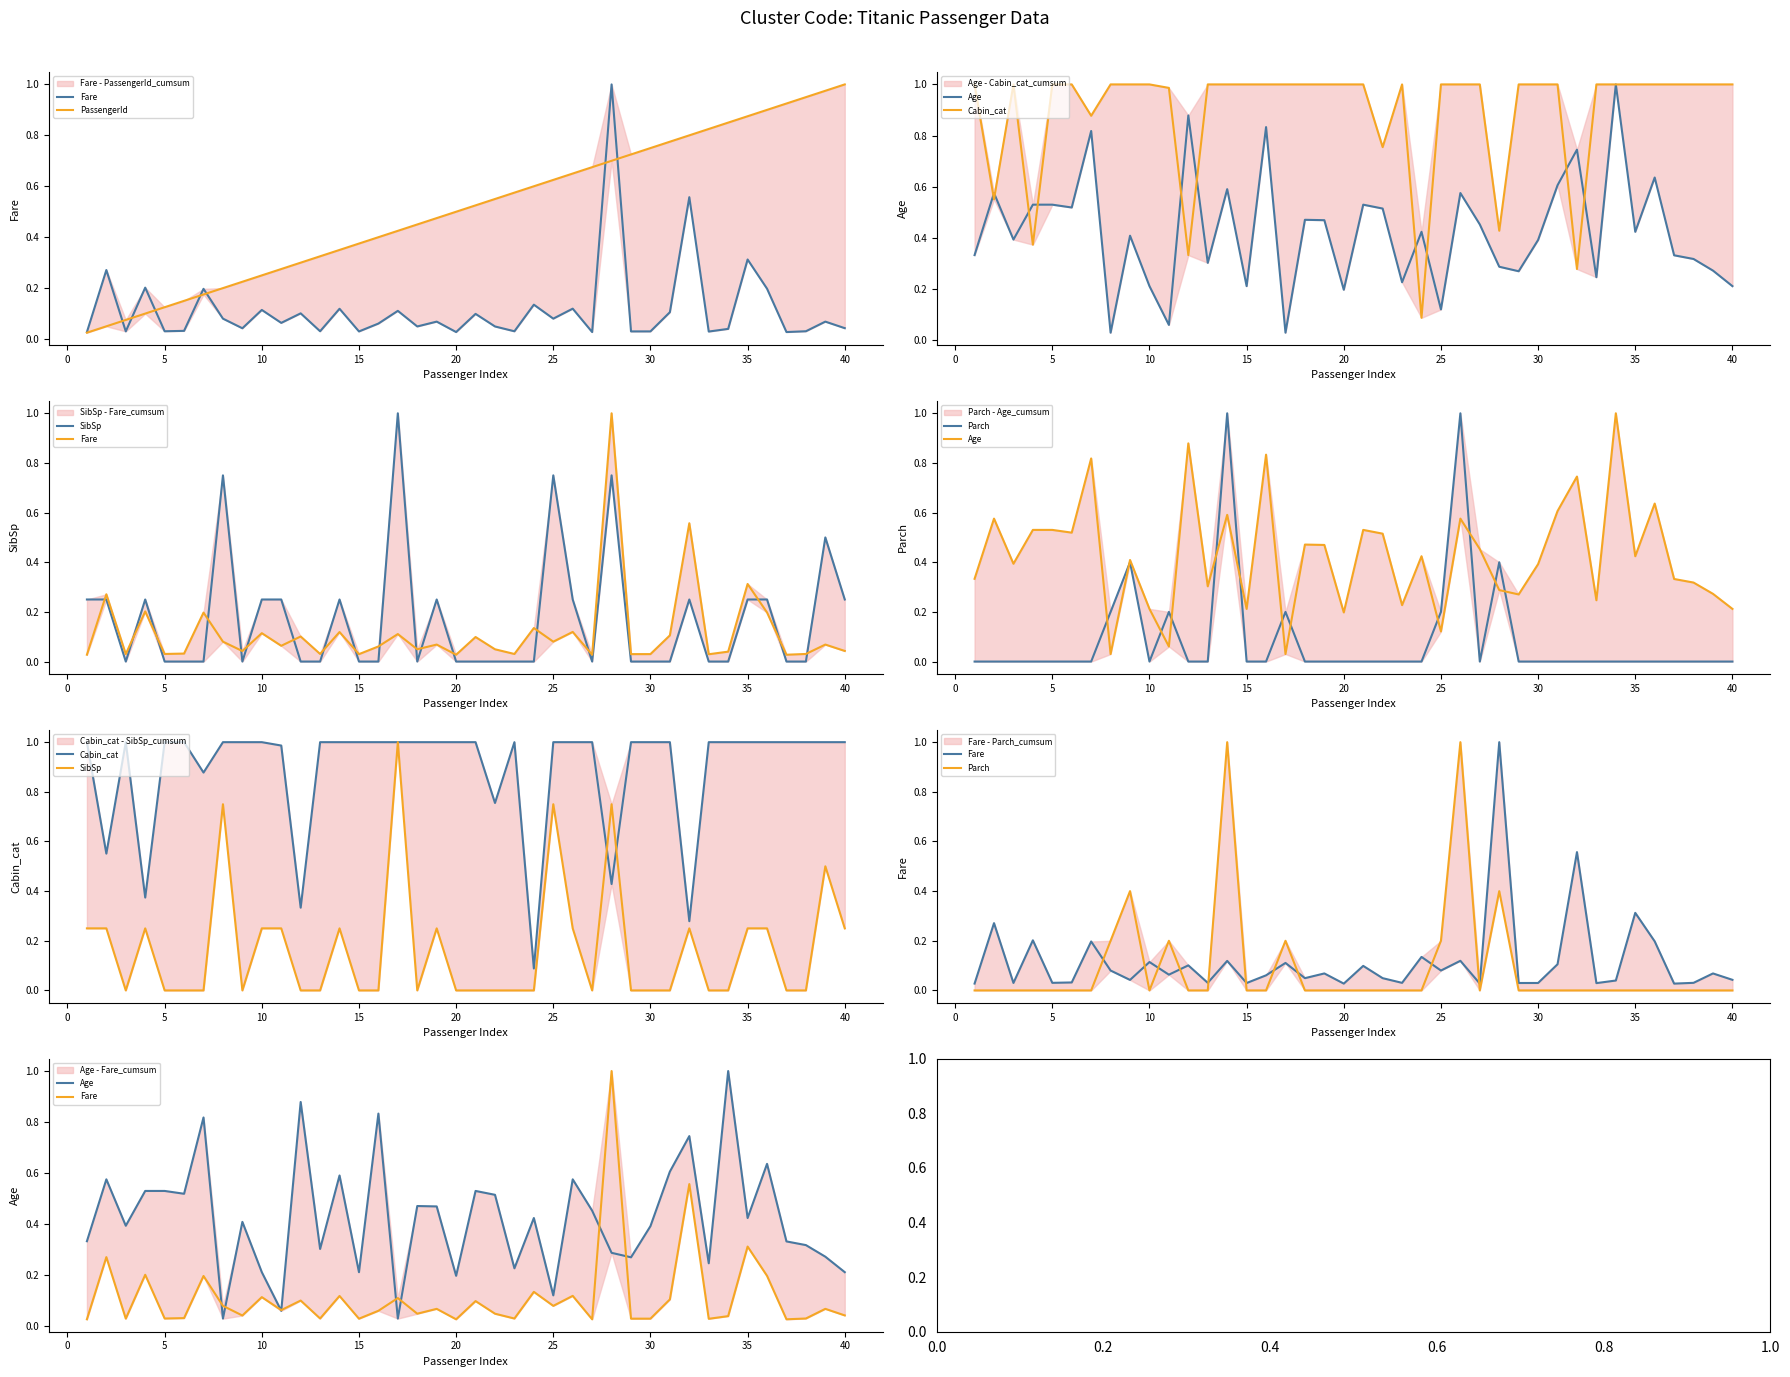

Rank the series by their maximum value, from lowest to highest.

Fare, PassengerId, Age, Cabin_cat, SibSp, Parch